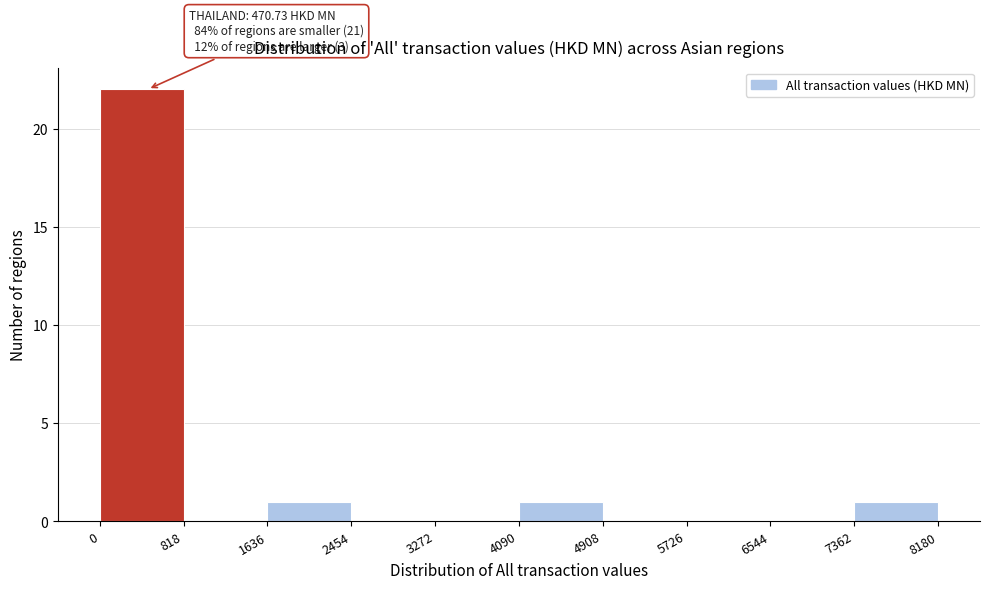

Which range on the x-axis has the tallest bar?

0 to 818